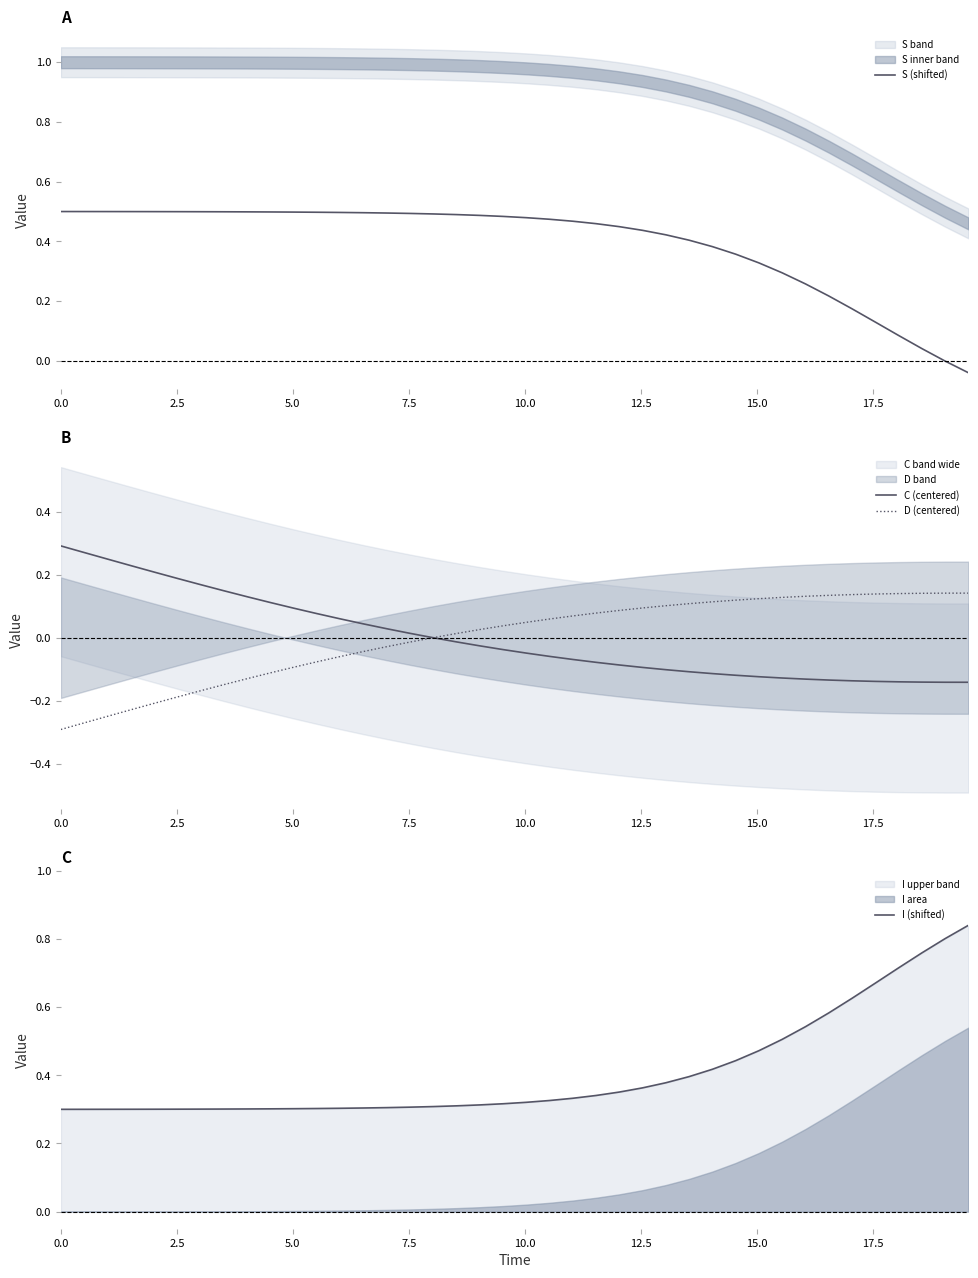

At how many categories does at least one series exceed 0?

40